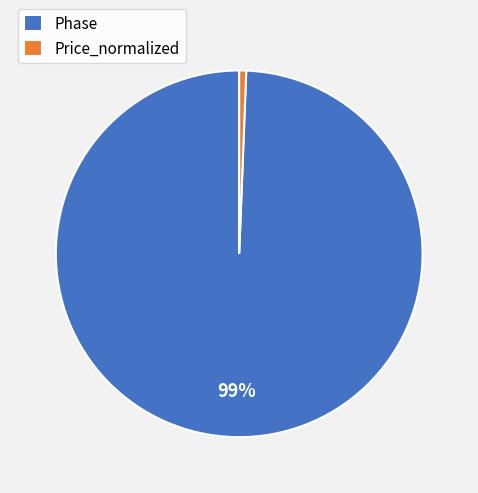

The Phase slice represents 89% of the pie. True or false?

False